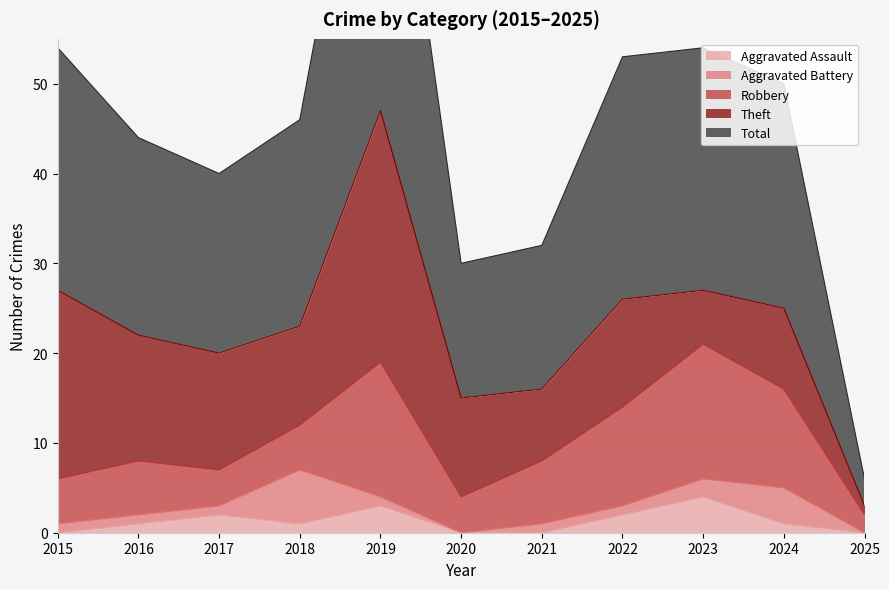

True or false: Aggravated Assault has a value of 2 at 2022.

True